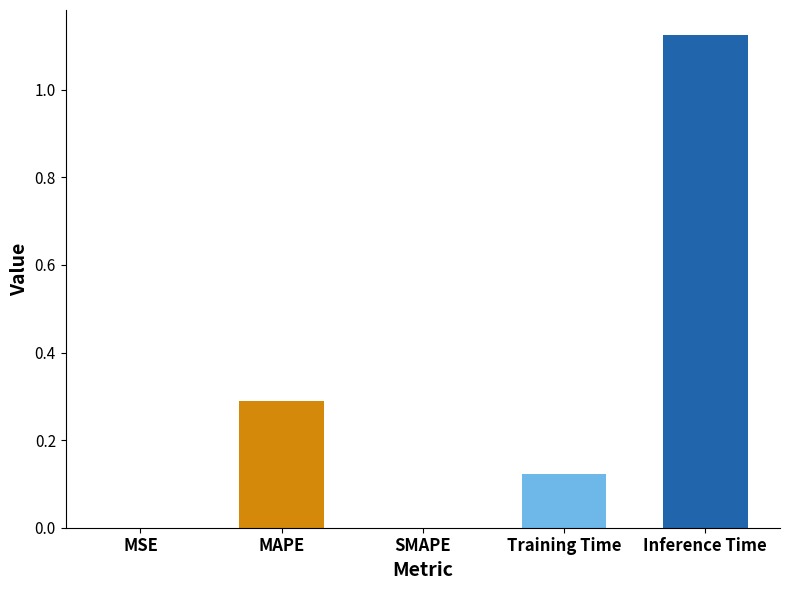

Count the number of categories in the chart.

5